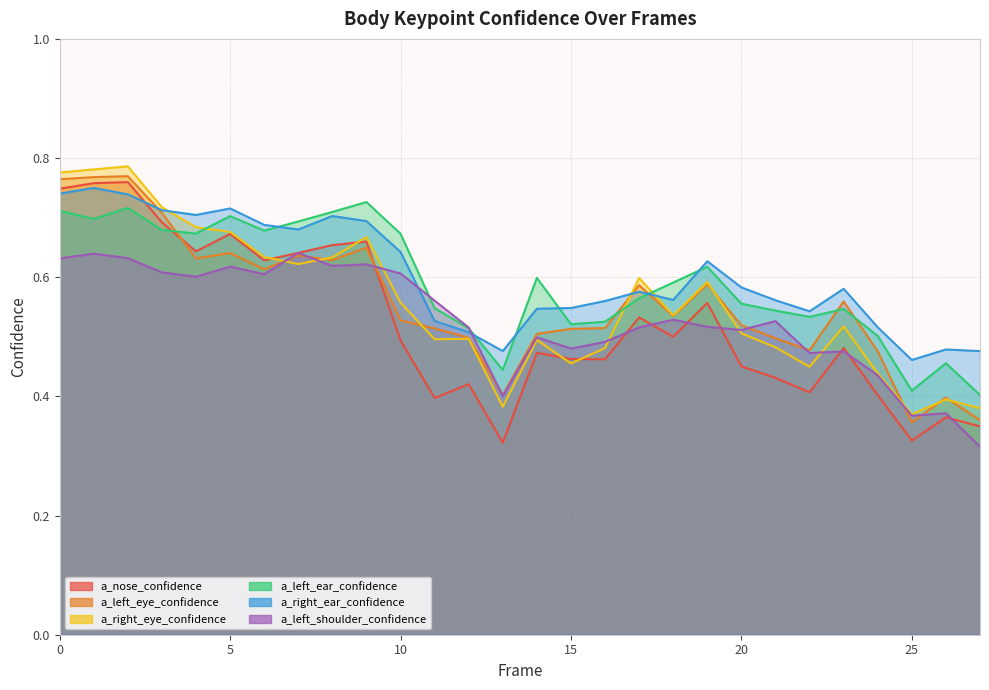

What are all the series names shown in the legend?

a_nose_confidence, a_left_eye_confidence, a_right_eye_confidence, a_left_ear_confidence, a_right_ear_confidence, a_left_shoulder_confidence